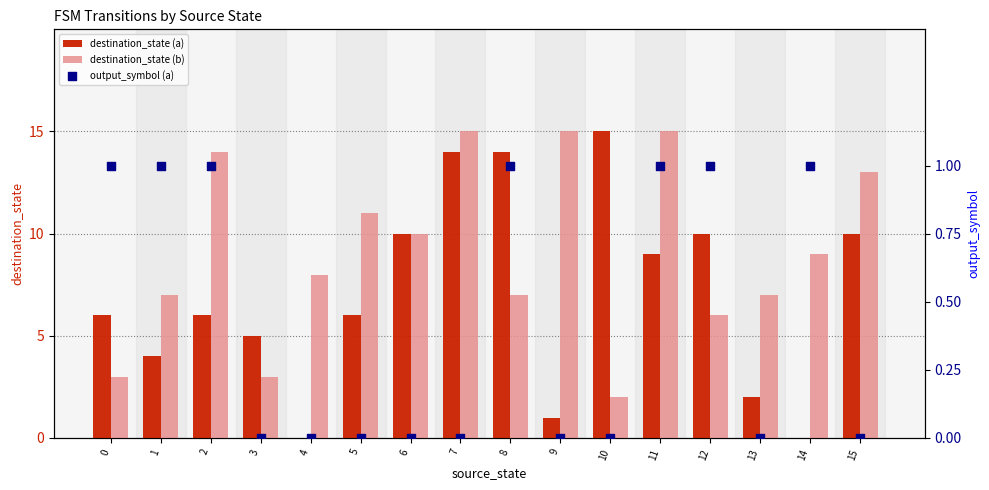

Which series has the widest spread of Y values?

destination_state (a)